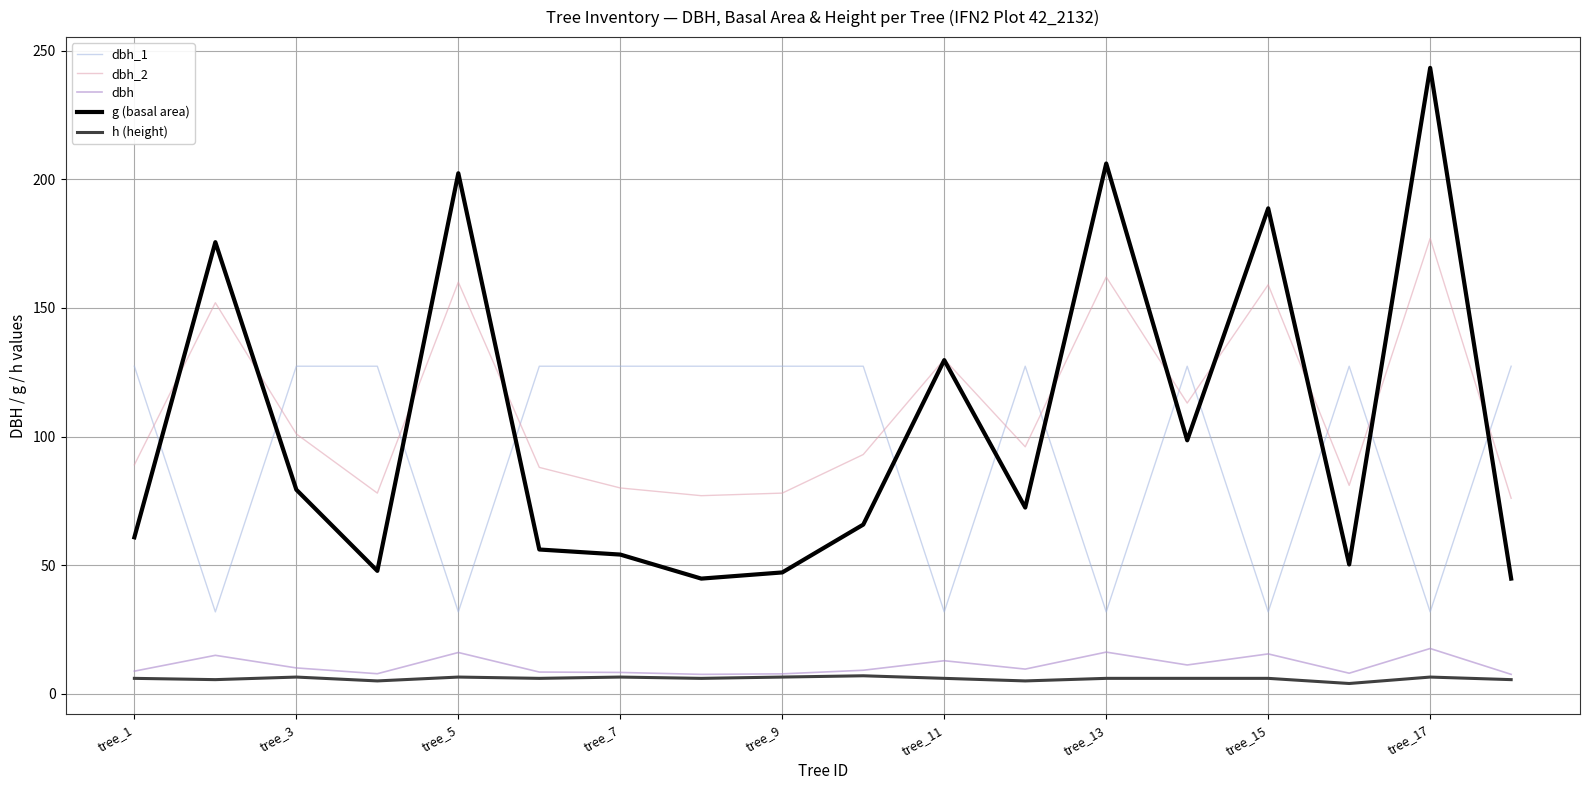

List the series in order of their peak value, lowest first.

h (height), dbh, dbh_1, dbh_2, g (basal area)